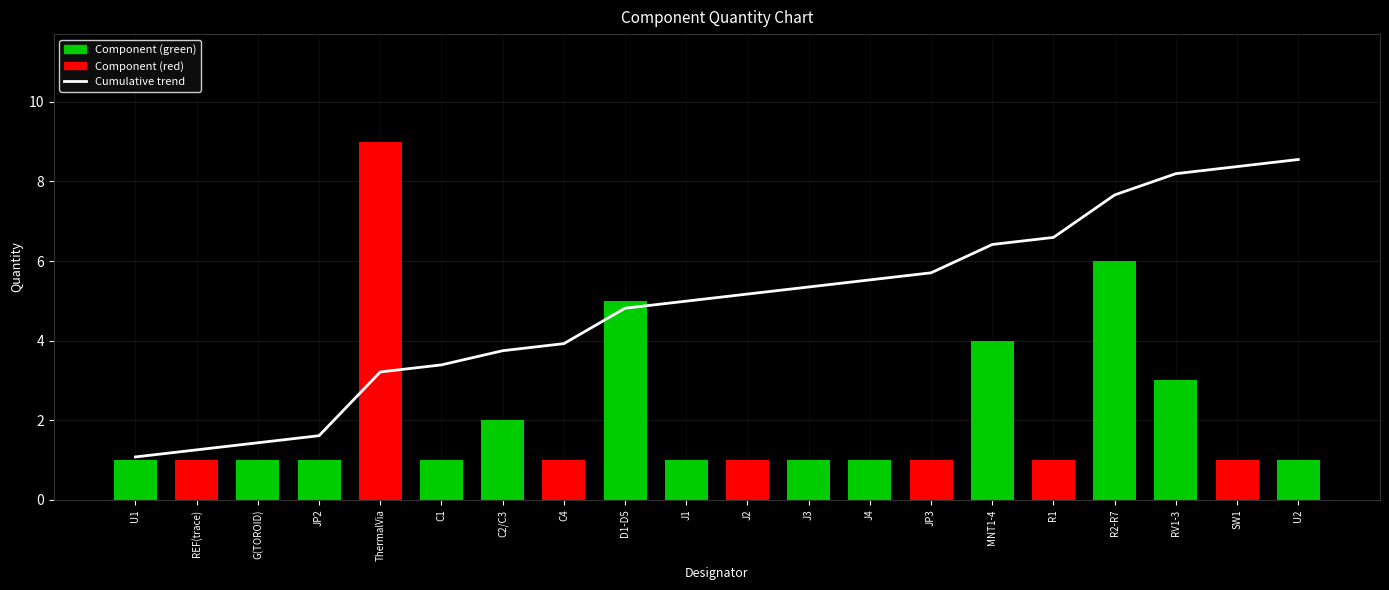

Are the bars horizontal?

No